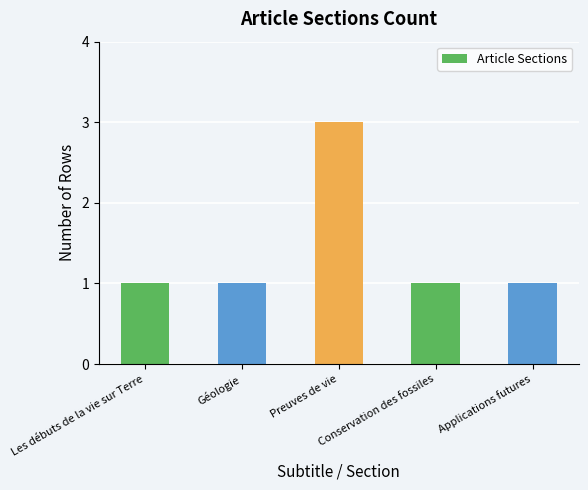

What is the label of the 3rd bar from the left?

Preuves de vie